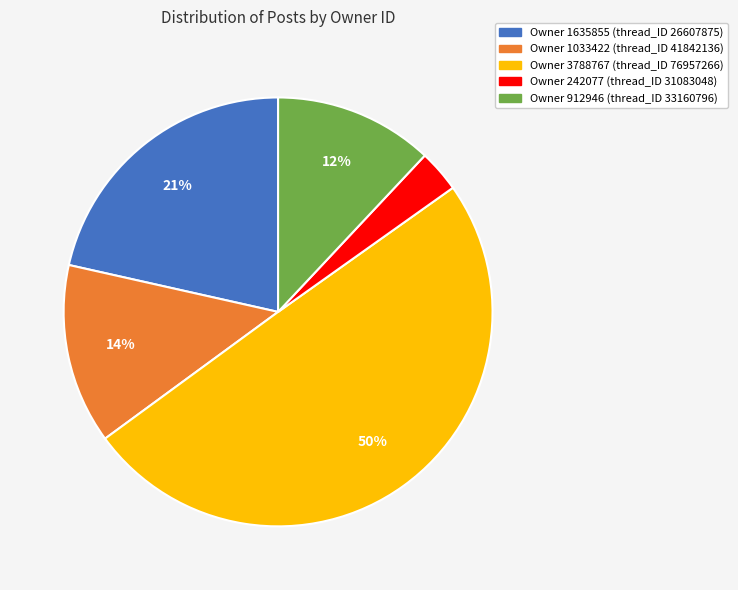

How many slices are in this pie chart?

5